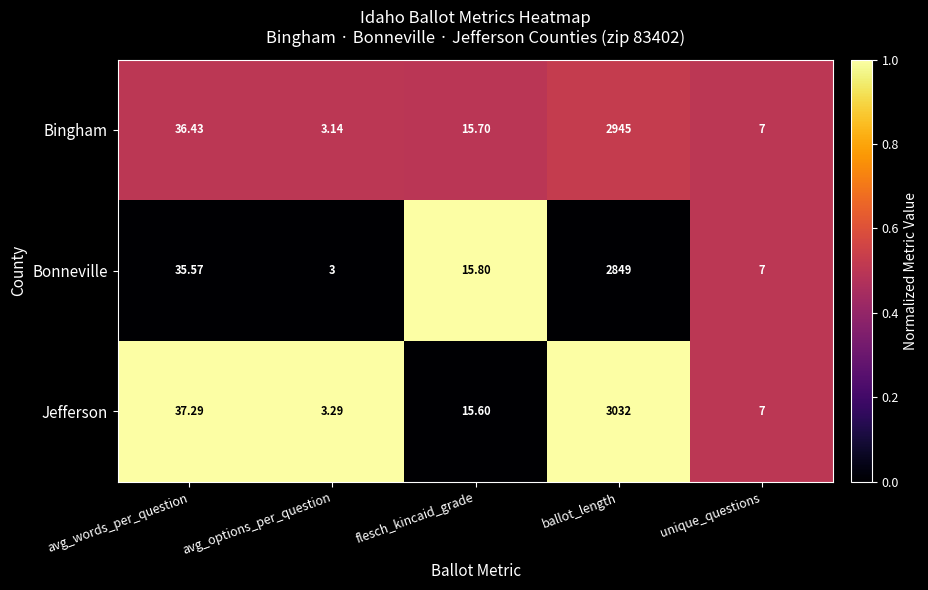

Which series changed the most between avg_words_per_question and unique_questions?

Jefferson